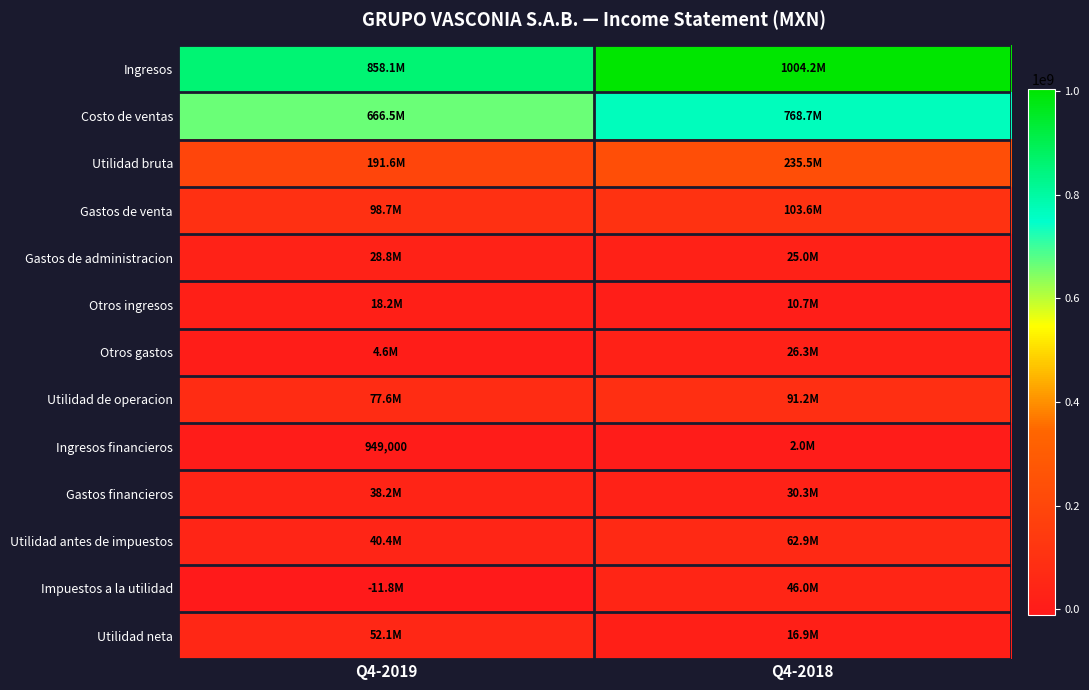

Between Q4-2019 and Q4-2018, which is larger?

Q4-2018